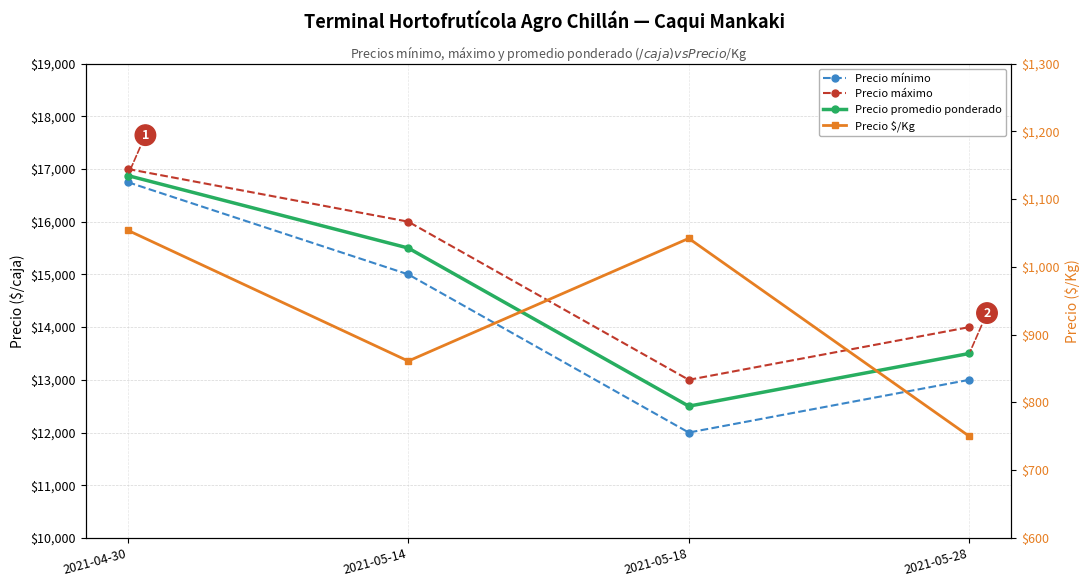

Reading left to right, list all the values displayed in this chart.

Precio mínimo: 2021-04-30=16750	2021-05-14=15000	2021-05-18=12000	2021-05-28=13000
Precio máximo: 2021-04-30=17000	2021-05-14=16000	2021-05-18=13000	2021-05-28=14000
Precio promedio ponderado: 2021-04-30=16875	2021-05-14=15500	2021-05-18=12500	2021-05-28=13500
Precio $/Kg: 2021-04-30=1054	2021-05-14=861	2021-05-18=1042	2021-05-28=750